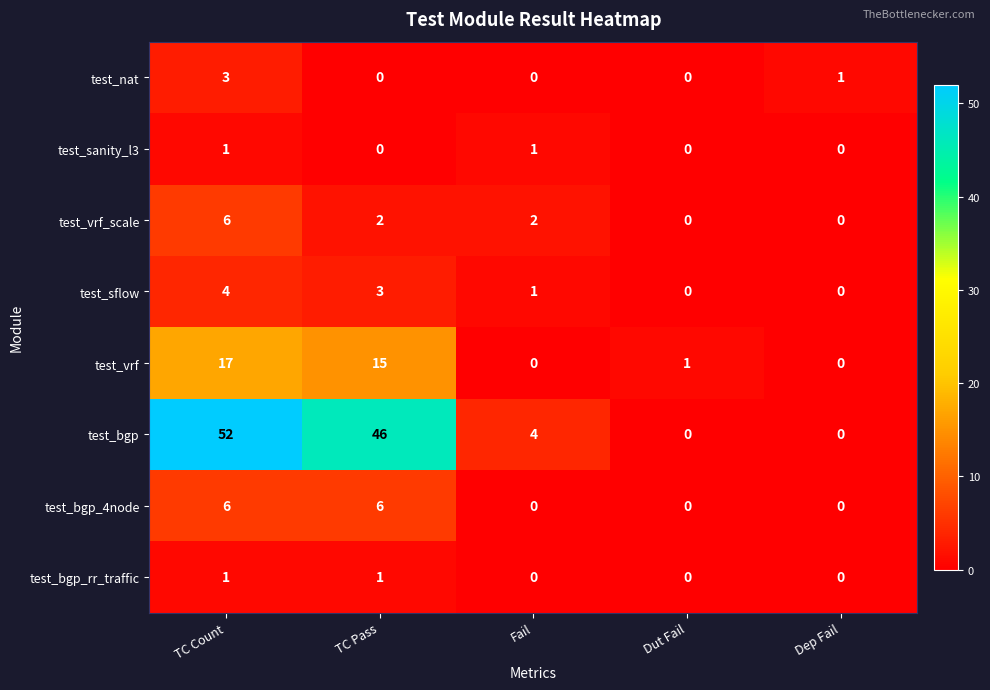

The test_bgp series shows 4 at Fail. True or false?

True